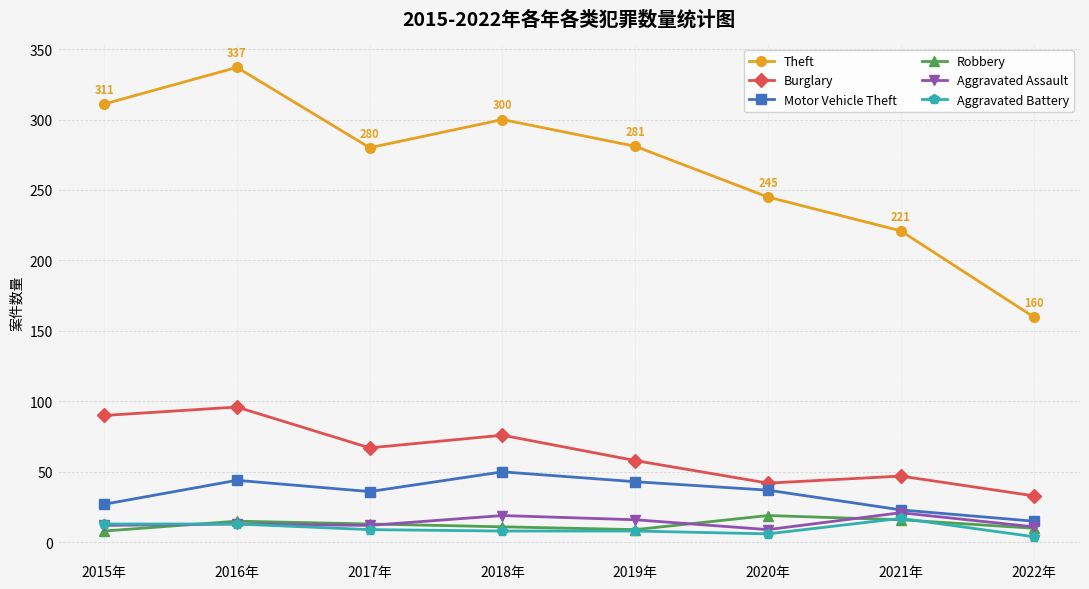

At 2020年, list the series in order from largest to smallest.

Theft, Burglary, Motor Vehicle Theft, Robbery, Aggravated Assault, Aggravated Battery